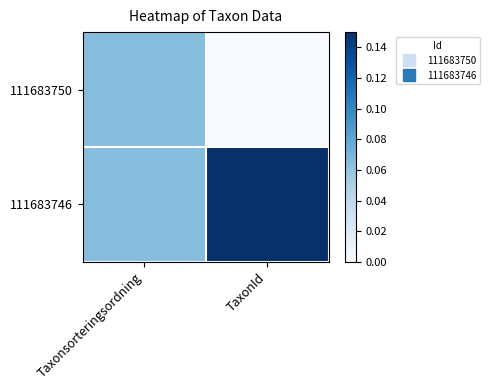

Between Taxonsorteringsordning and TaxonId, which is larger?

Taxonsorteringsordning